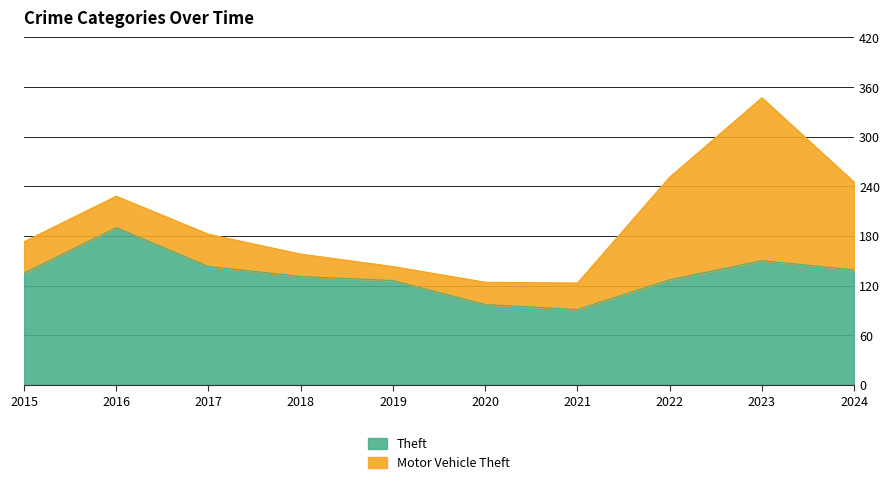

Rank the categories by value from lowest to highest.

2021, 2020, 2019, 2022, 2018, 2015, 2024, 2017, 2023, 2016